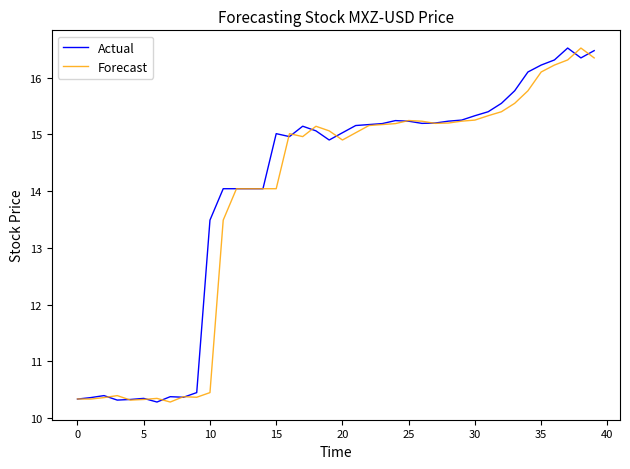

What is the maximum value for Actual?

16.5